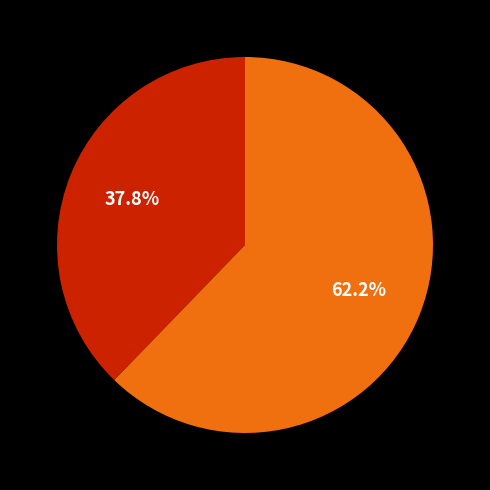

How many slices are in this pie chart?

2